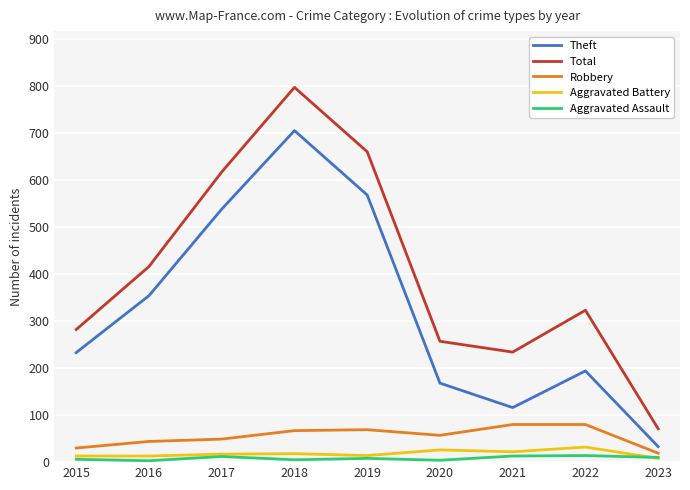

True or false: Total has a value of 416 at 2016.

True